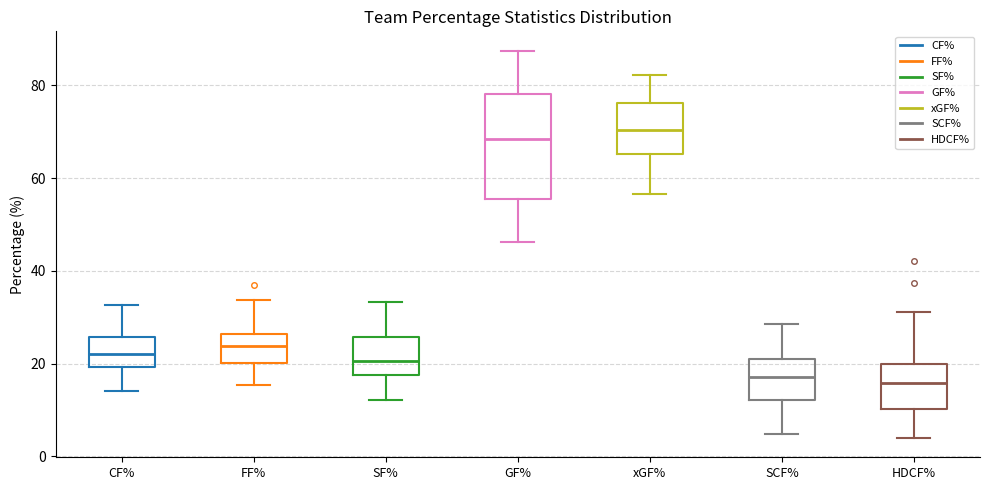

Comparing the boxes themselves (not the whiskers), which one is the tallest?

GF%